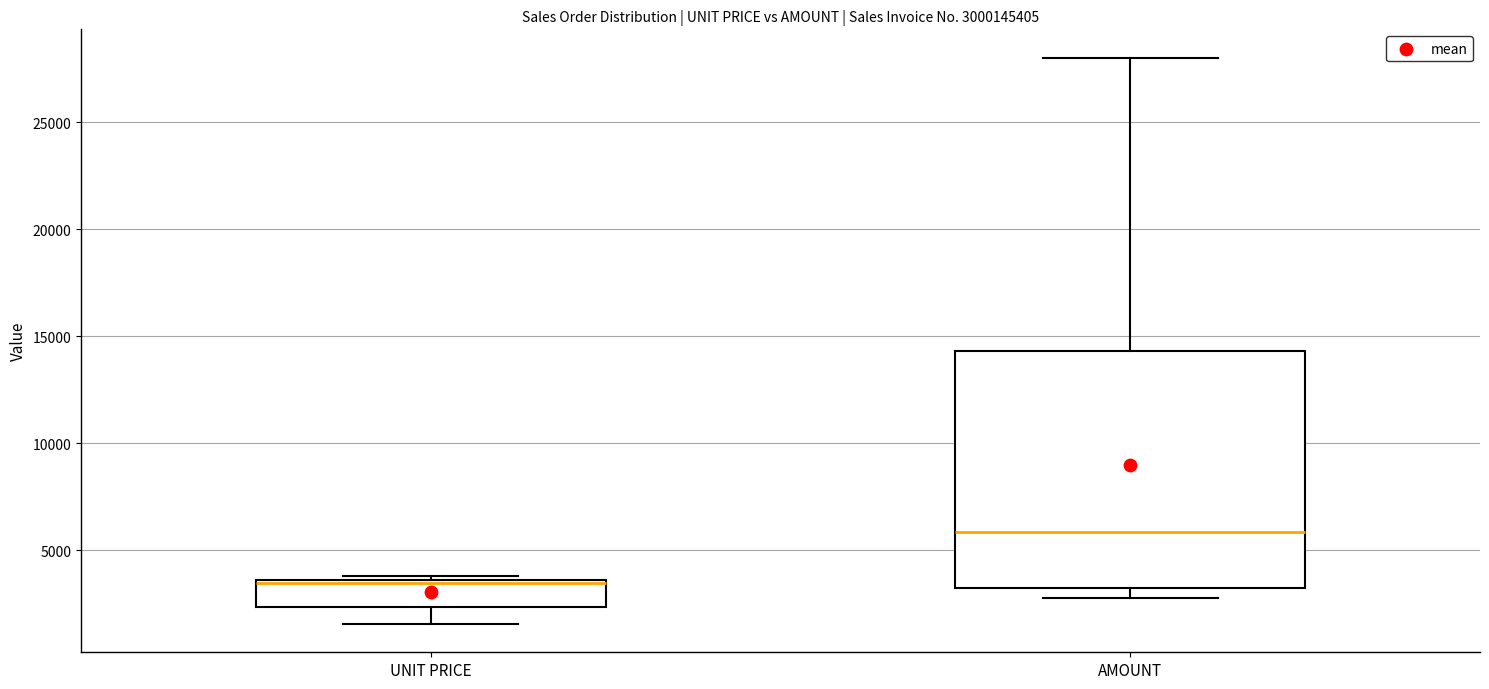

Which box is the tallest, from its lower edge to its upper edge?

AMOUNT